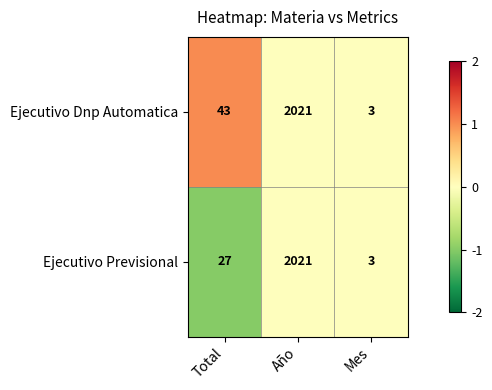

The Ejecutivo Previsional series shows 2021 at Año. True or false?

True